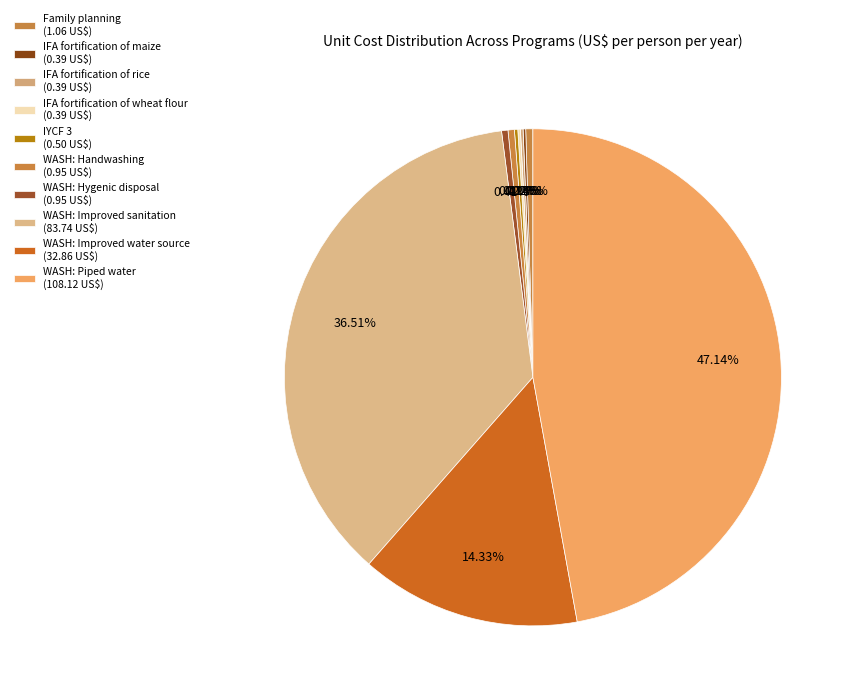

Is it true that IFA fortification of wheat flour is 0% of the pie?

True